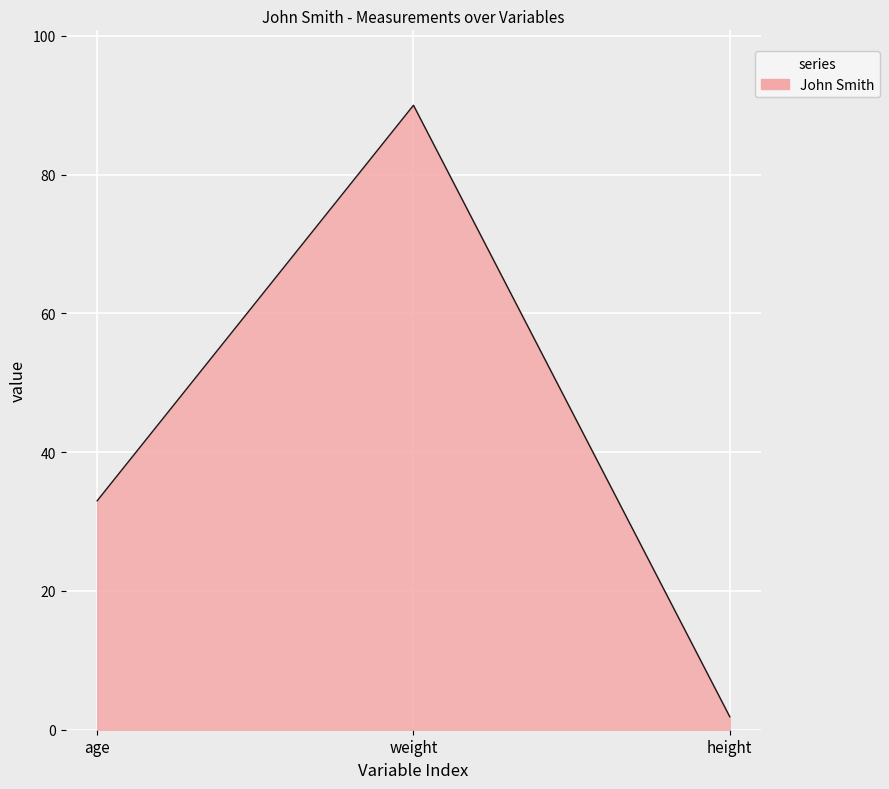

What is the change in value from weight to height?

-88.1